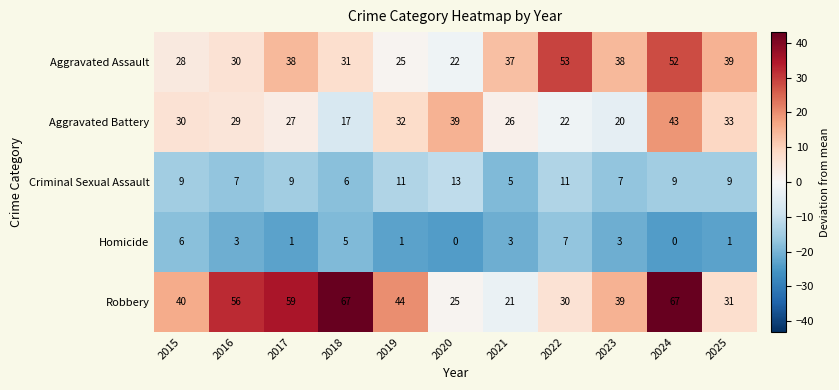

What is the difference between the Homicide values at 2022 and 2021?

4